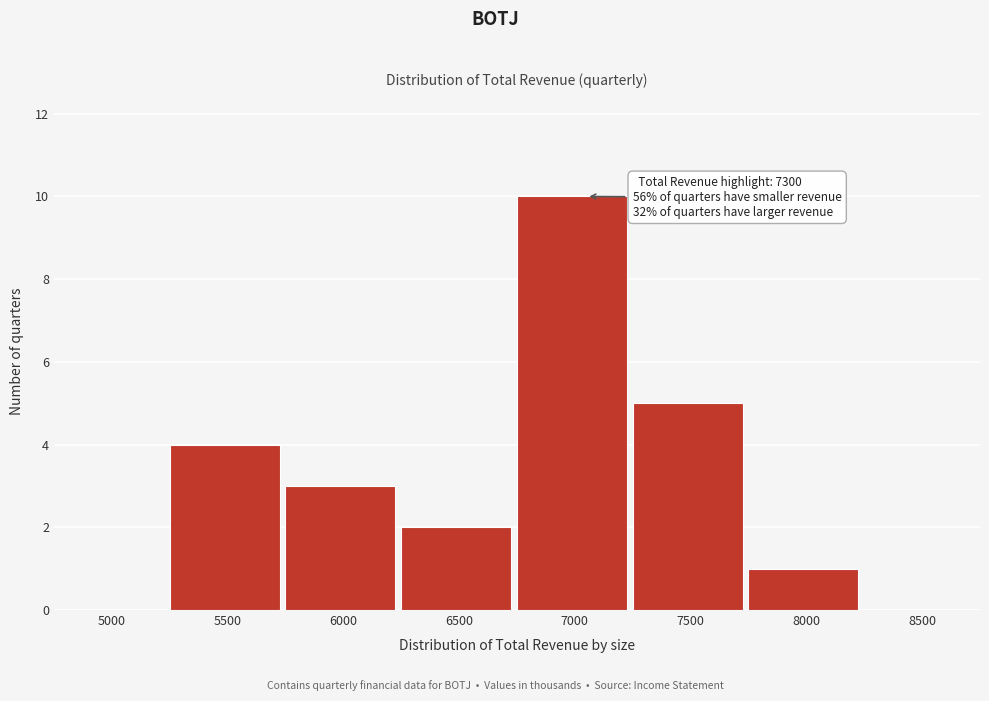

Reading left to right, what are all the values shown in this chart?

5000=0	5500=4	6000=3	6500=2	7000=10	7500=5	8000=1	8500=0